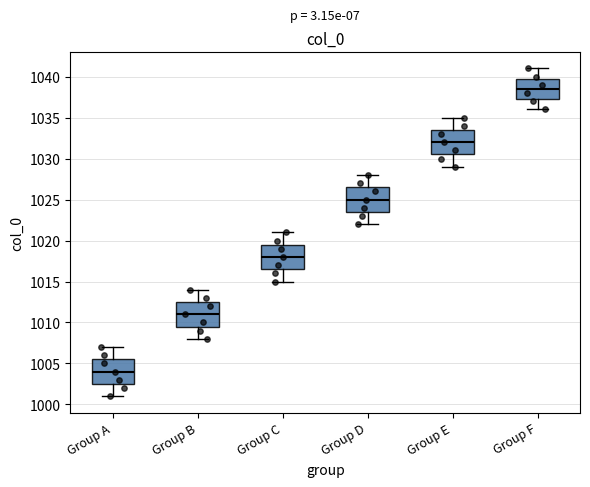

Which box's median line is the highest?

Group F